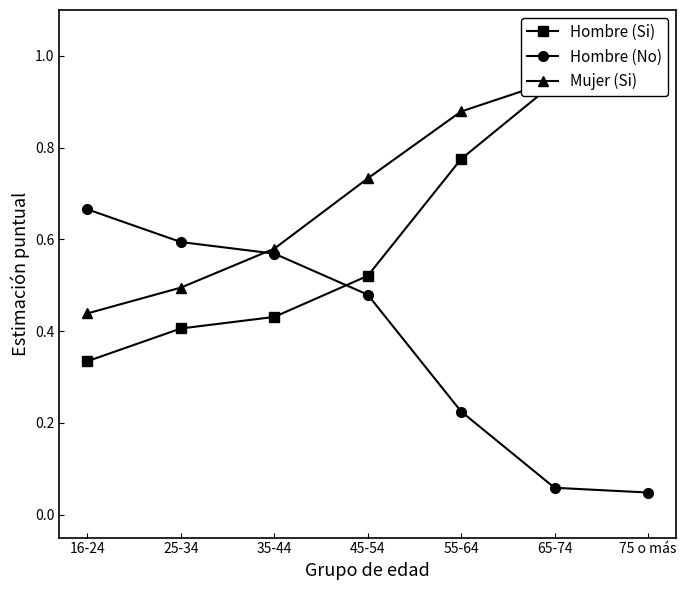

The value of Hombre (No) at 16-24 is 1.2. True or false?

False